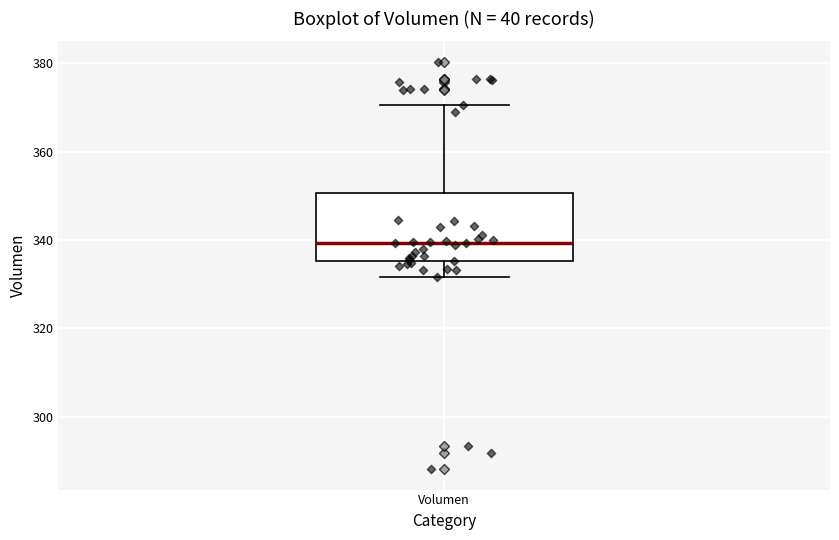

Transcribe this box plot: give where the median line is, the range the box spans, and where the two whiskers end, as read against the y-axis. The values are not printed on the chart, so give them approximately, as read against the axis.

median 340, box 336 to 350, whiskers 332 to 370